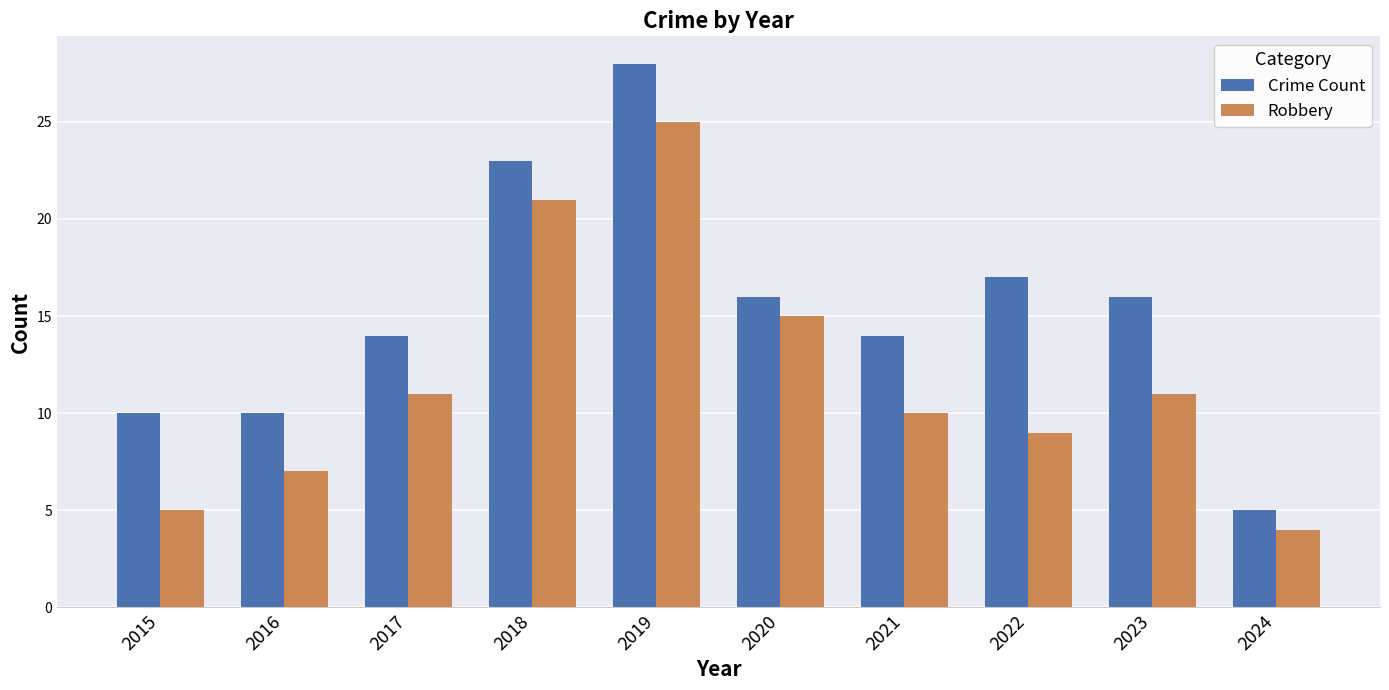

Is it true that Robbery equals 25 at 2019?

True